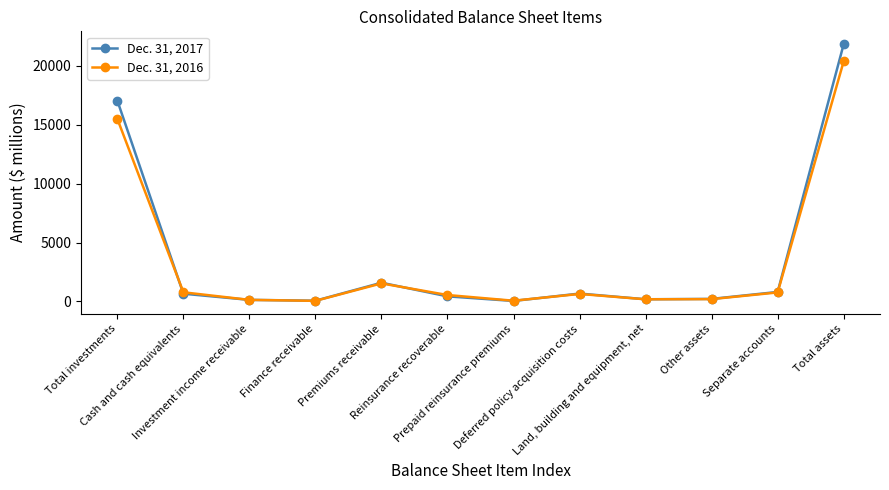

True or false: Dec. 31, 2016 has more than 0 interior local peaks.

True